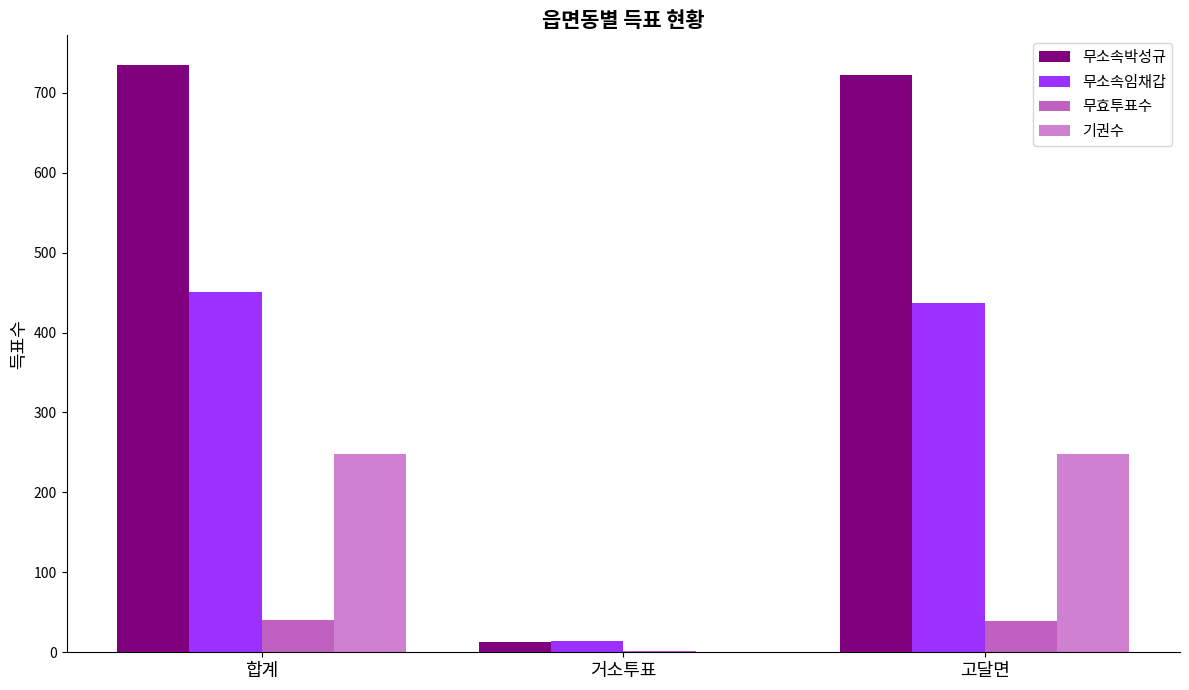

What is the difference between the highest and lowest values at 거소투표?

14